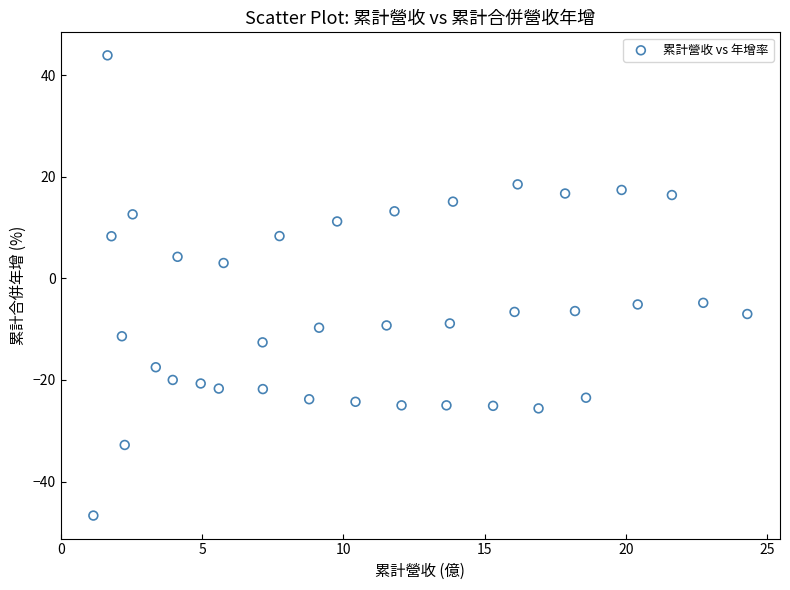

What is the range of X values (max minus min)?

23.2